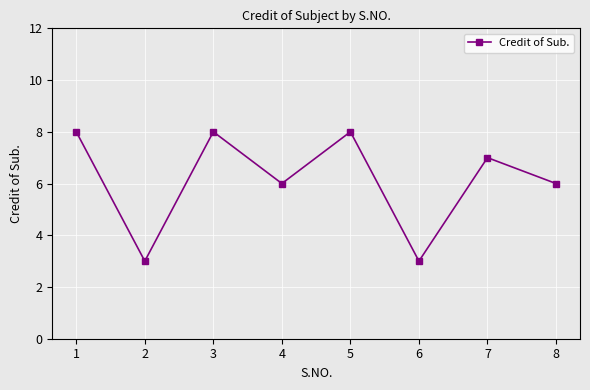

True or false: the data shows 6 at 4.

True